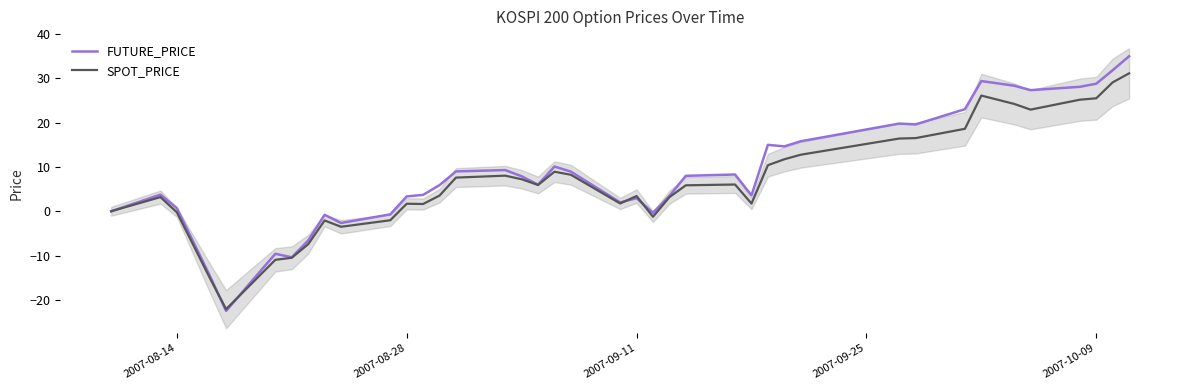

How many times do FUTURE_PRICE and SPOT_PRICE cross each other?

4